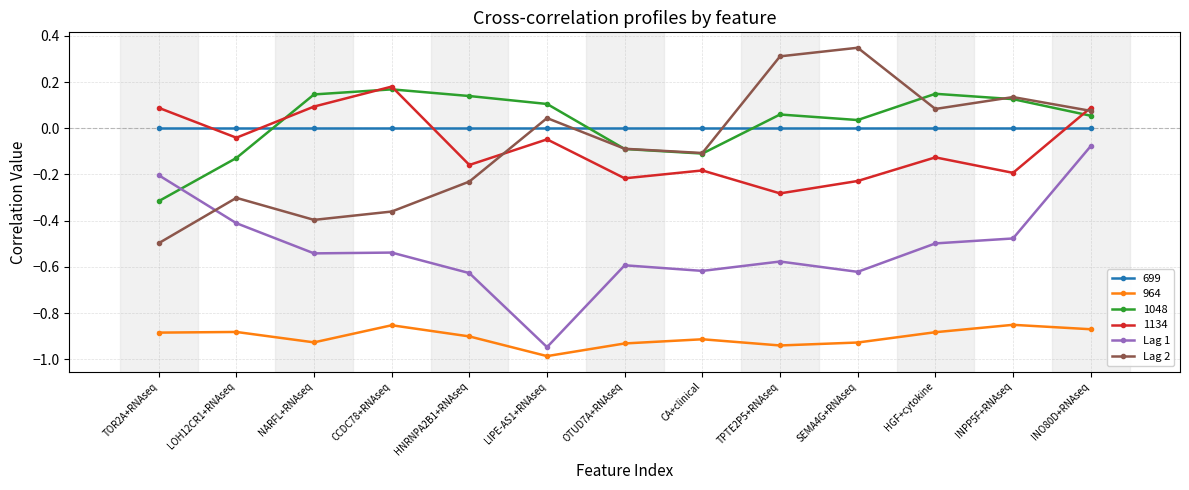

At which category is the sum across all series the highest?

INO80D+RNAseq